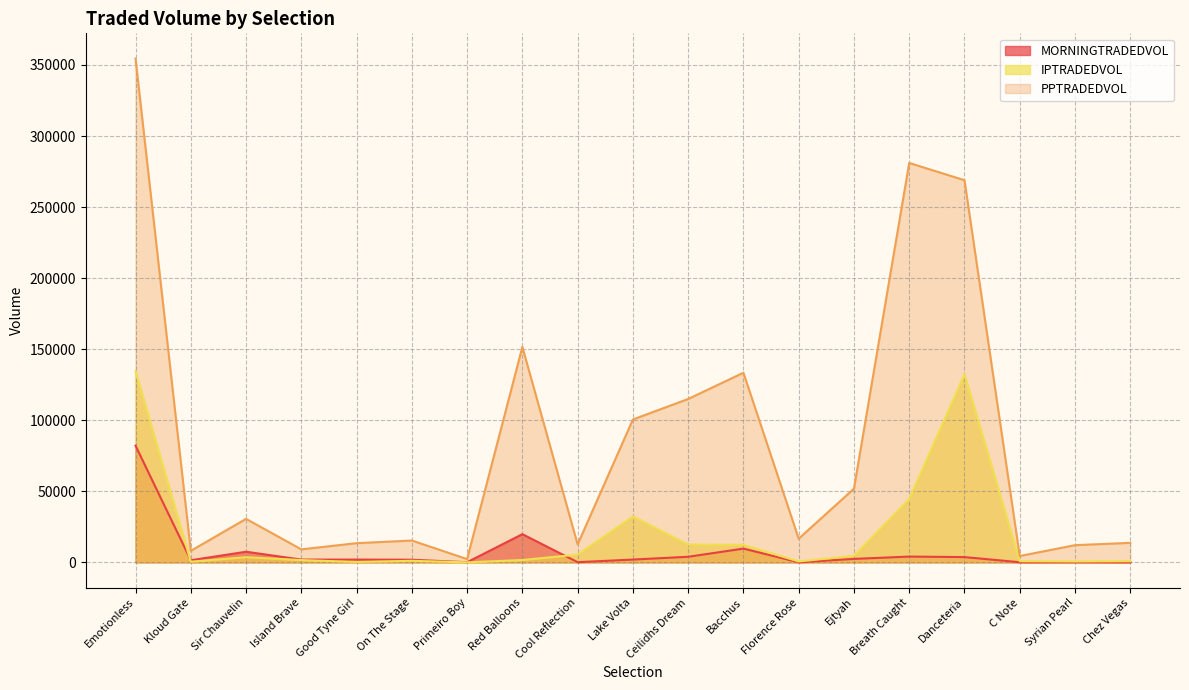

What is the sum of all PPTRADEDVOL values?

1596118.3